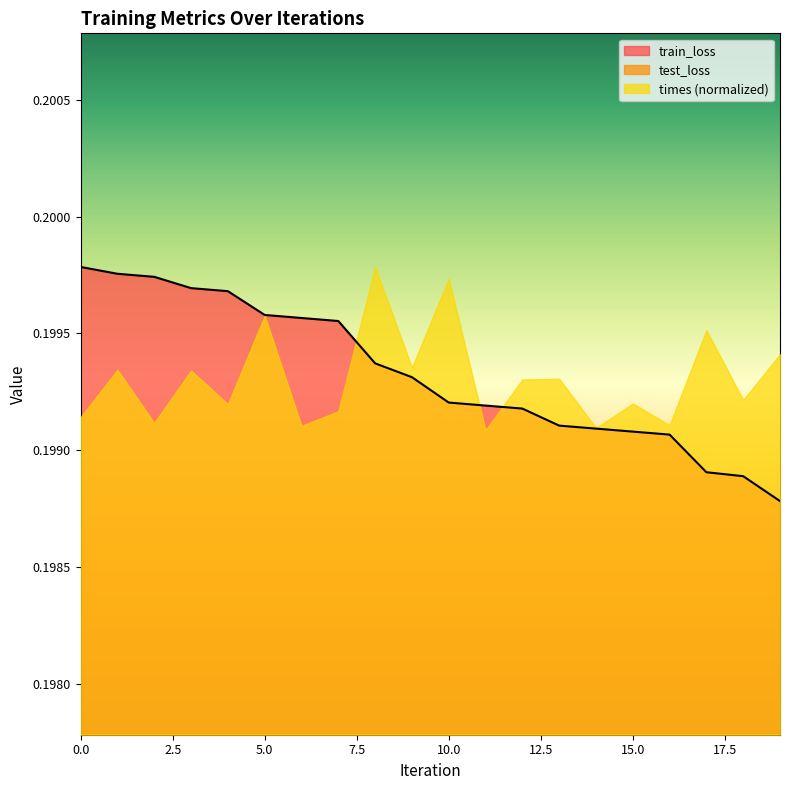

Is it true that train_loss equals 0.1 at 3?

False